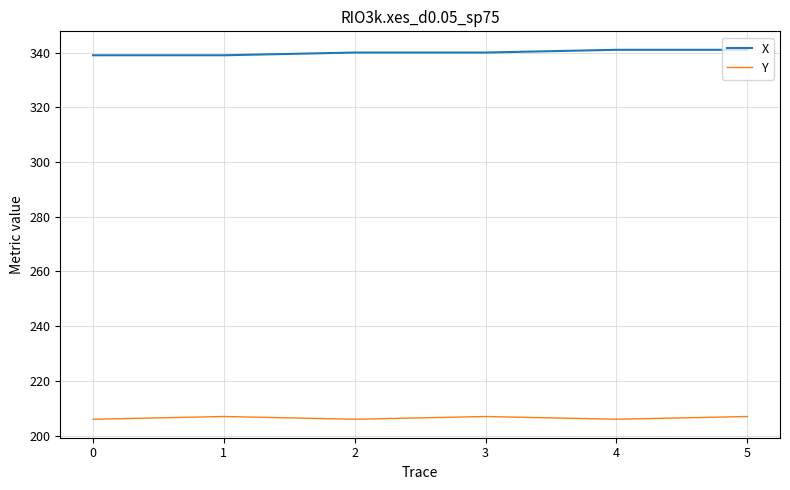

What is the maximum value shown in the chart?

341